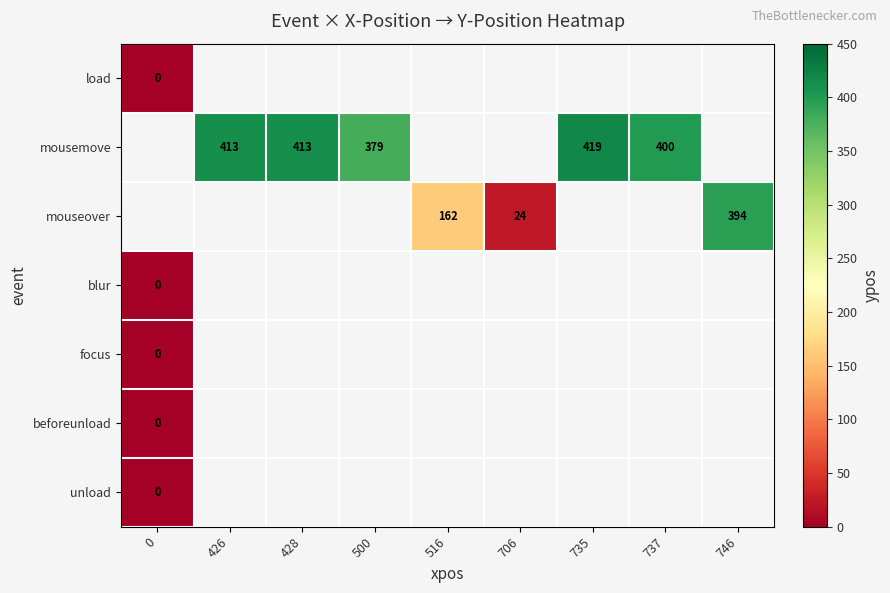

The value of mousemove at 426 is 413. True or false?

True